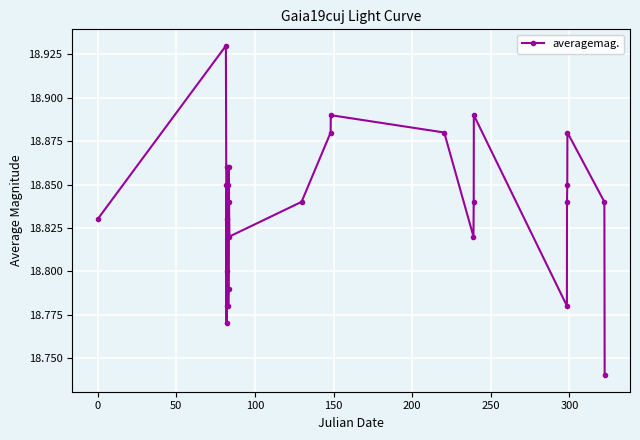

True or false: there are more than 1 points higher than both neighbors.

True